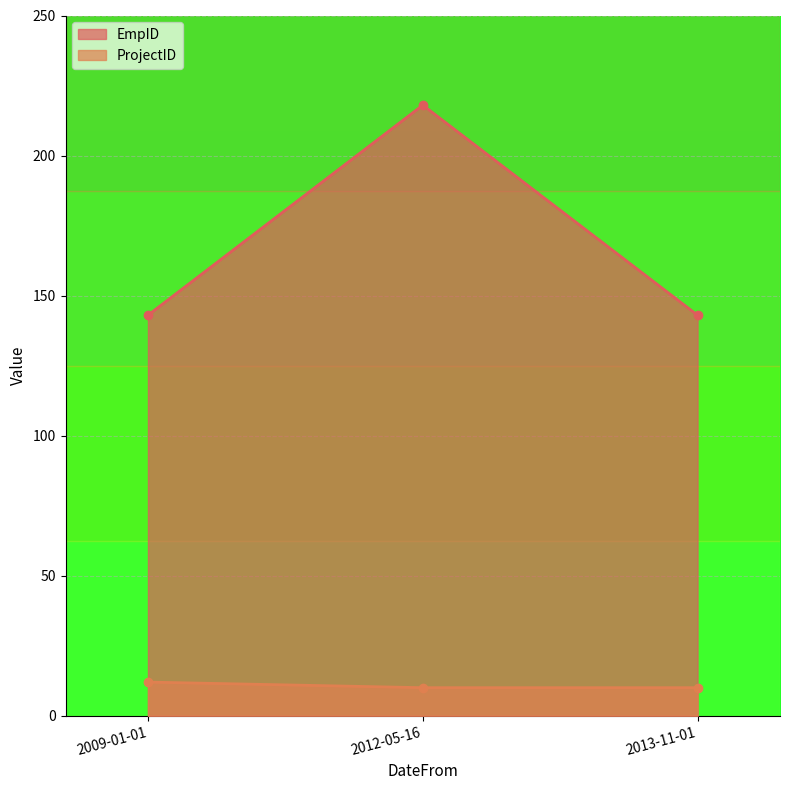

What is the value of the EmpID point at the 1st from the left?

143